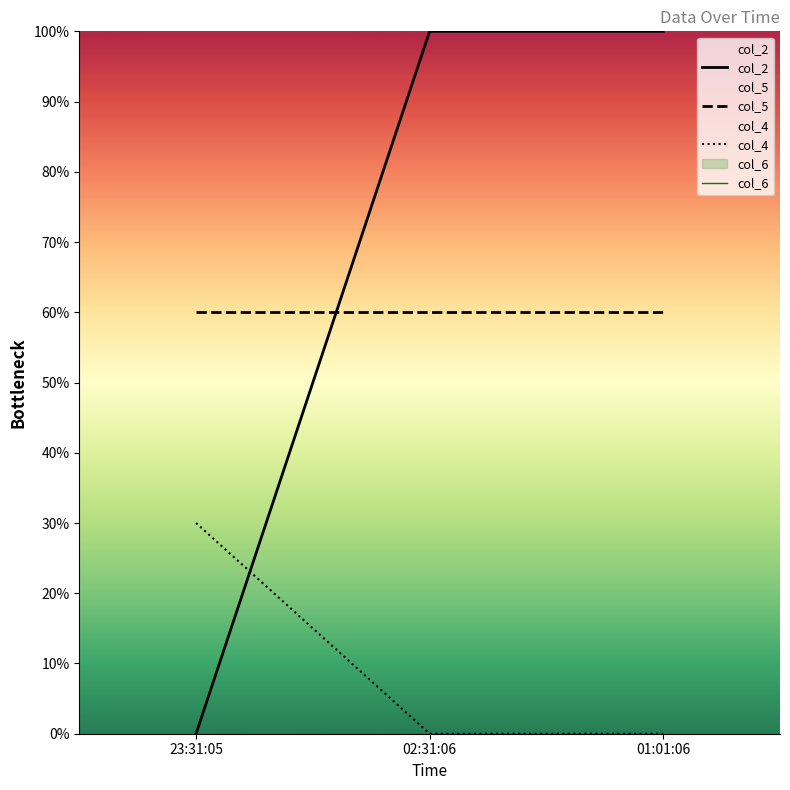

Which series has the widest spread of values?

col_2